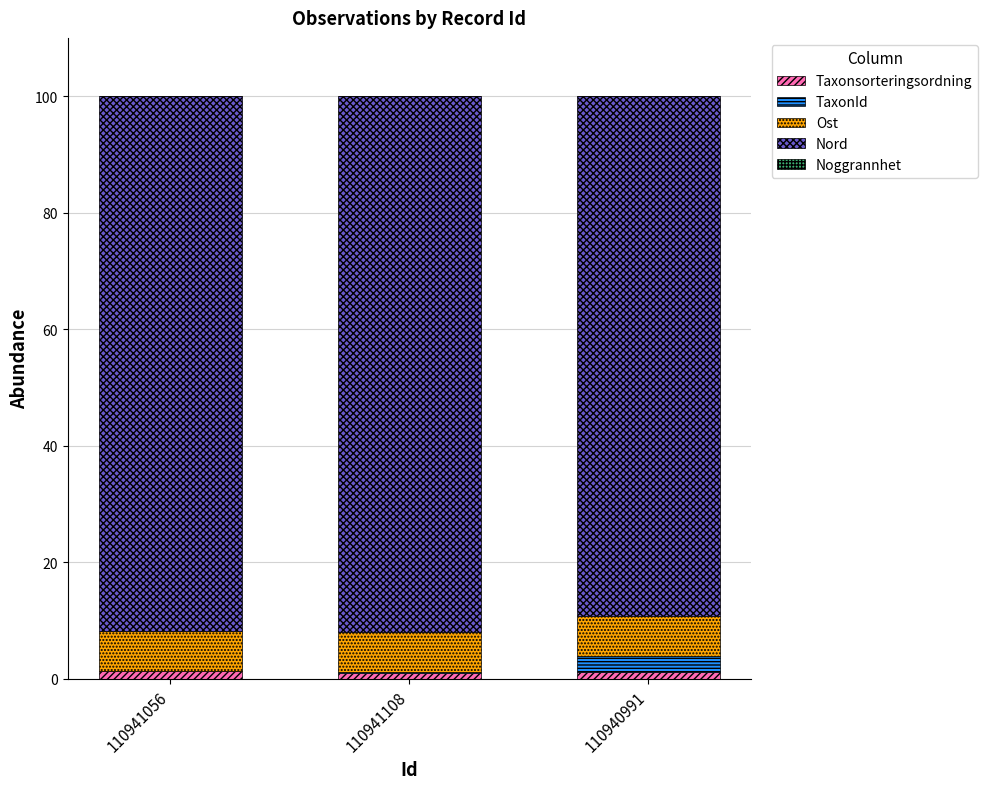

True or false: Ost has a value of 9.5 at 110940991.

False